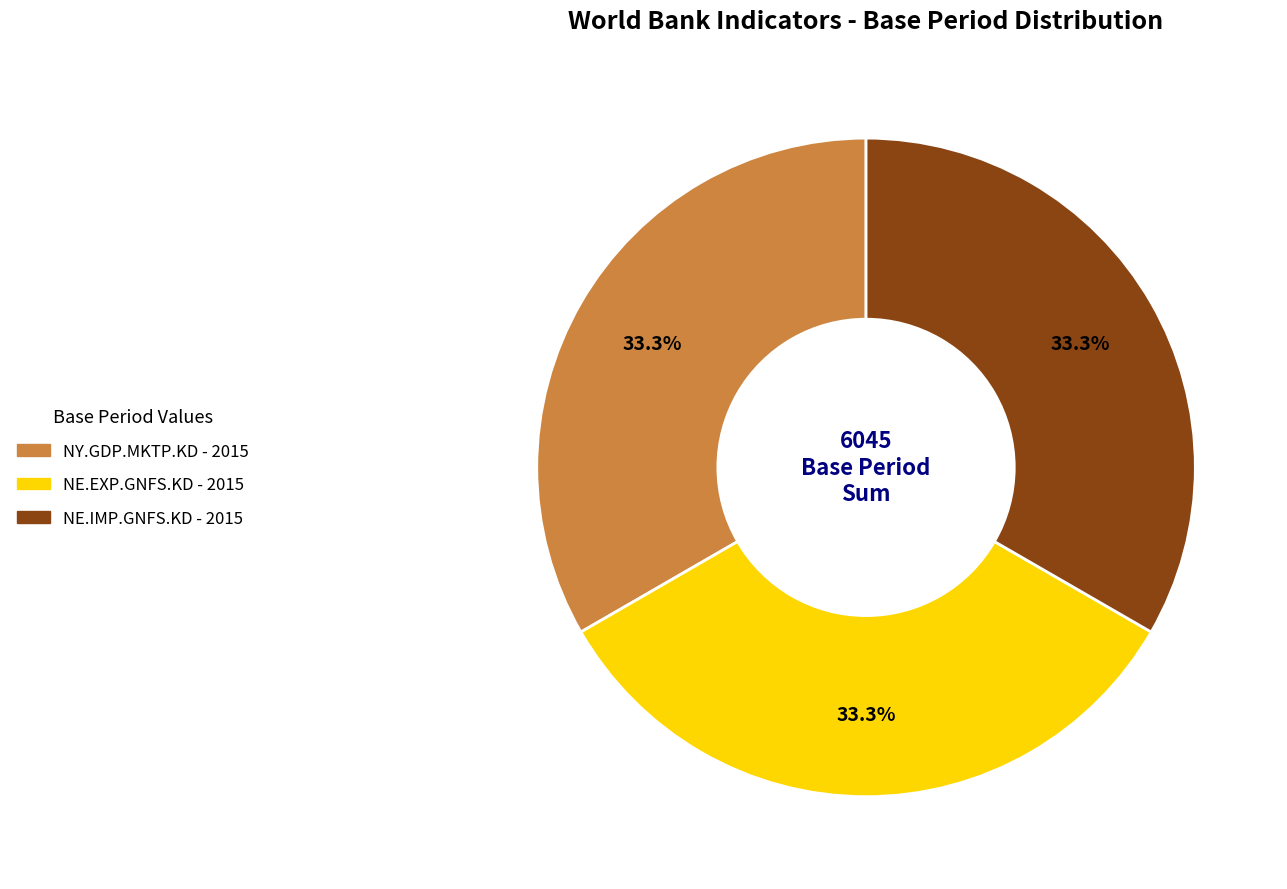

Is there any slice that represents more than half of the pie?

No